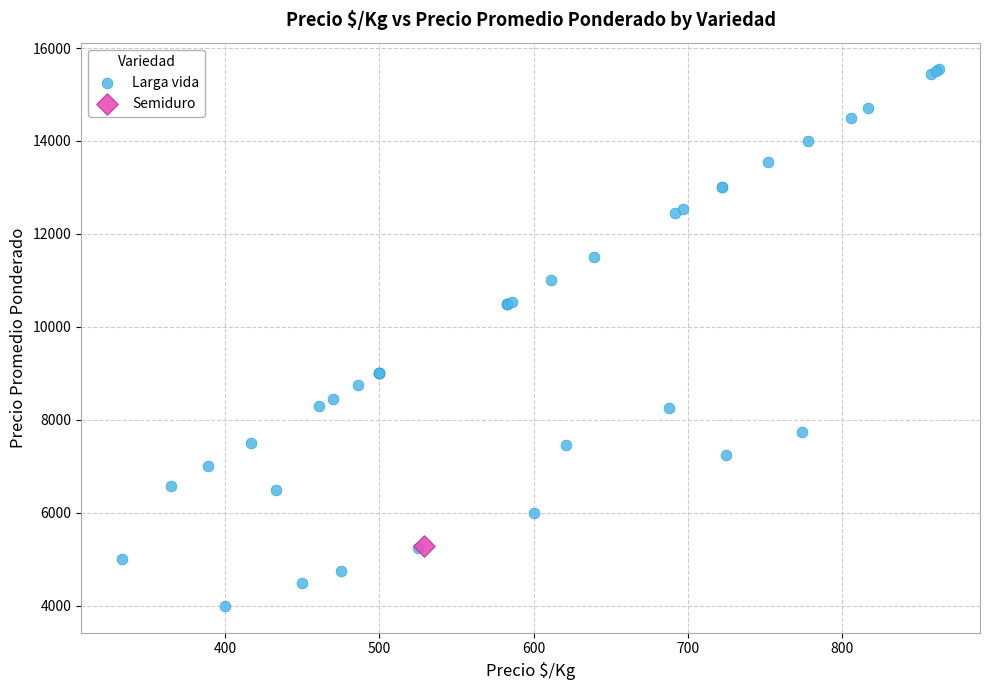

What are all the series names shown in the legend?

Larga vida, Semiduro